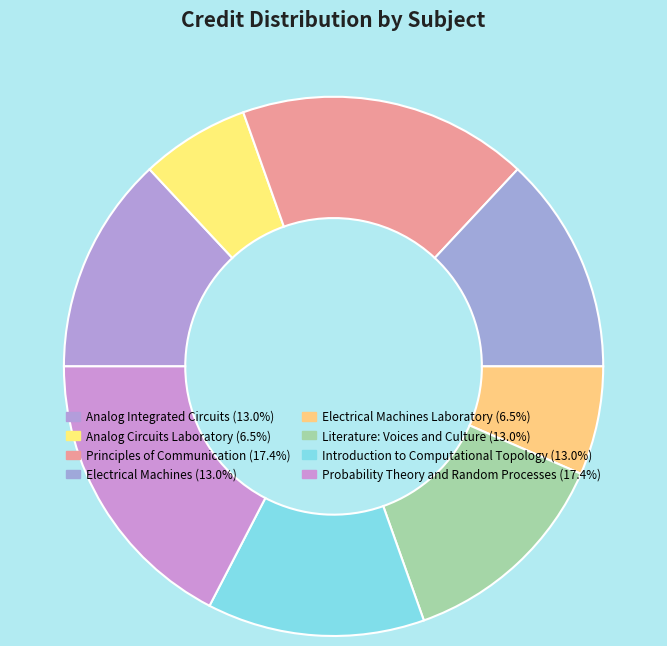

Rank the categories by value from highest to lowest.

Principles of Communication, Probability Theory and Random Processes, Analog Integrated Circuits, Electrical Machines, Literature: Voices and Culture, Introduction to Computational Topology, Analog Circuits Laboratory, Electrical Machines Laboratory